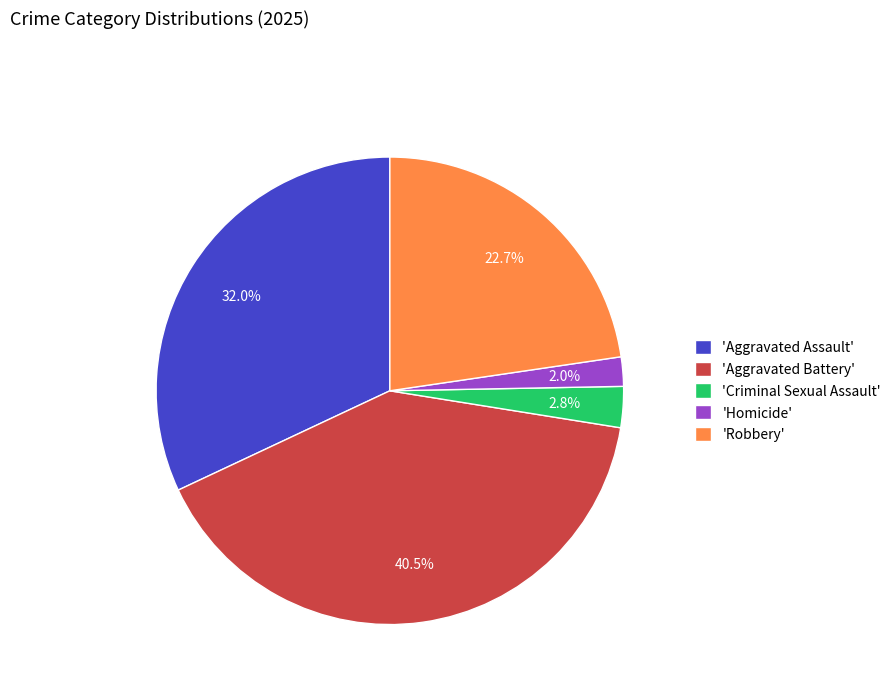

Rank the categories by value from highest to lowest.

'Aggravated Battery', 'Aggravated Assault', 'Robbery', 'Criminal Sexual Assault', 'Homicide'